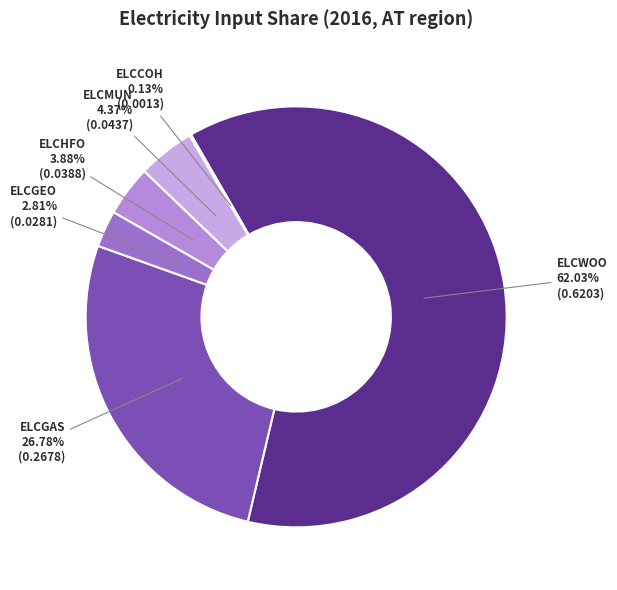

Do ELCMUN and ELCHFO together represent more than half of the pie?

No